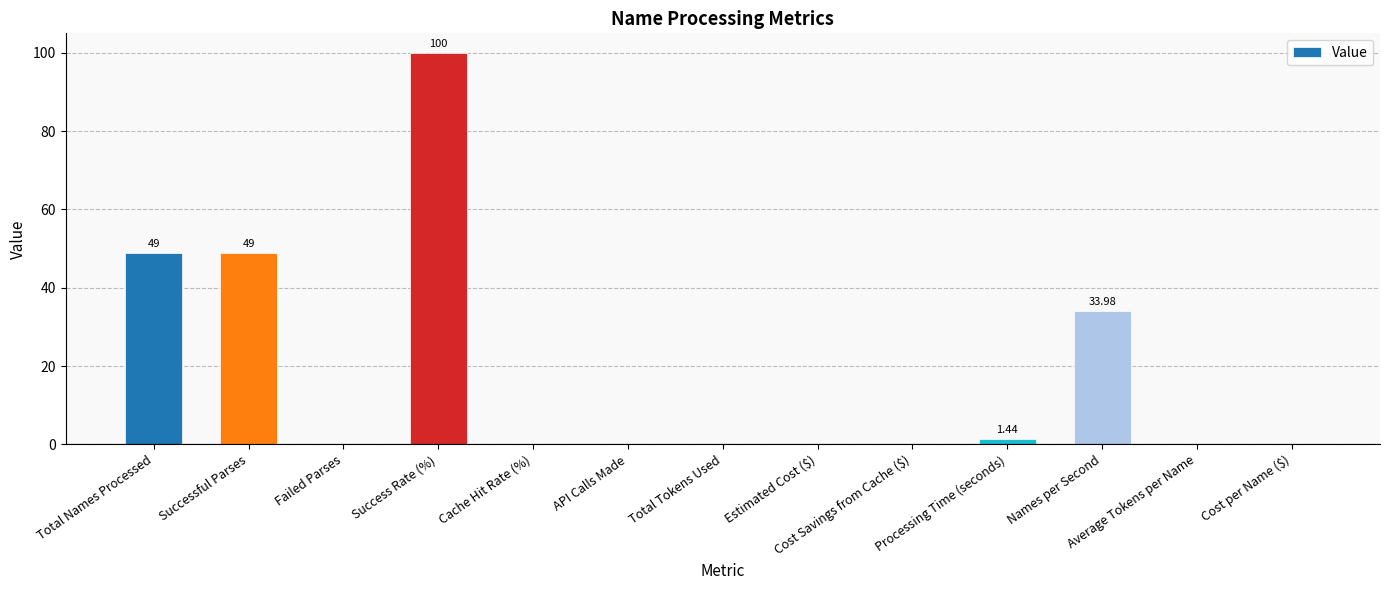

What is the maximum value shown in the chart?

100.0